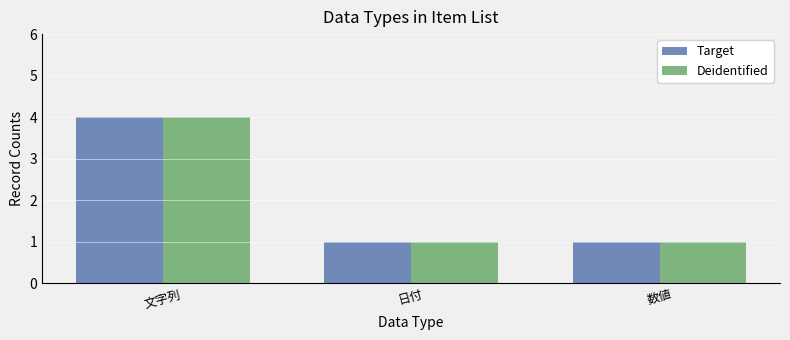

What is the value of the Deidentified bar at the 3rd from the left?

1